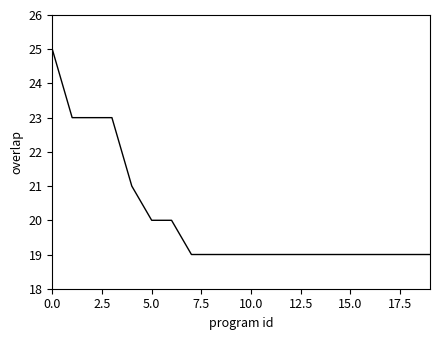

What is the maximum value shown in the chart?

25